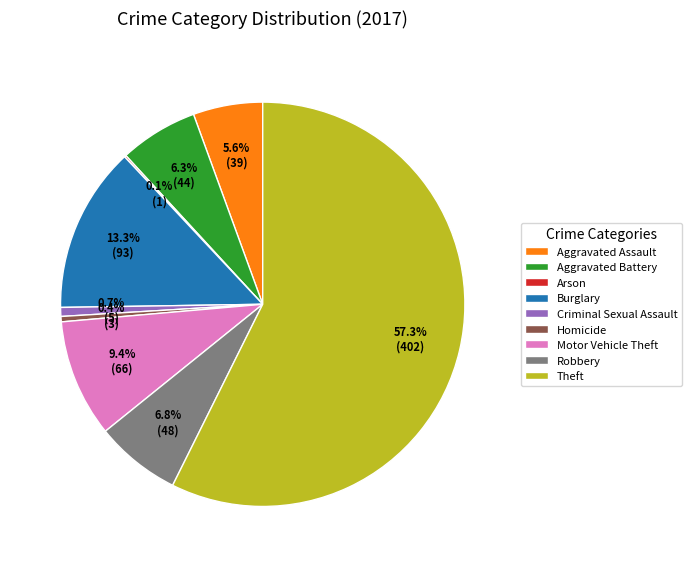

The Burglary slice represents 1% of the pie. True or false?

False